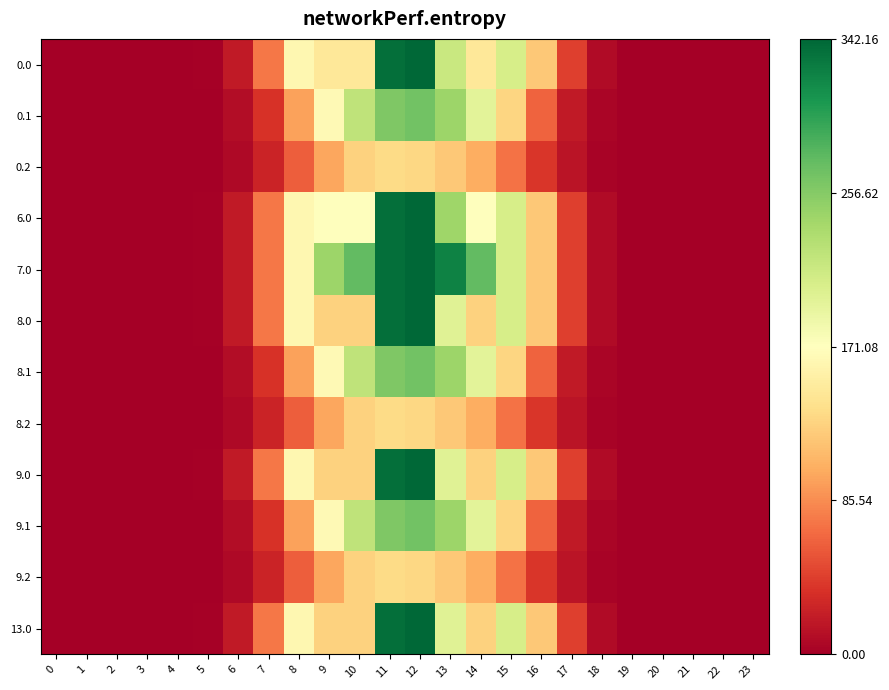

Reading left to right, transcribe all the data shown in this chart.

0.0: 0=0.0	1=0.0	2=0.0	3=0.0	4=0.0	5=1.9	6=19.6	7=73.9	8=162.8	9=146.0	10=146.0	11=336.7	12=342.2	13=216.2	14=146.3	15=207.1	16=120.5	17=43.7	18=8.4	19=0.2	20=0.0	21=0.0	22=0.0	23=0.0
0.1: 0=0.0	1=0.0	2=0.0	3=0.0	4=0.0	5=1.0	6=9.9	7=35.3	8=96.9	9=165.7	10=222.8	11=260.0	12=266.8	13=244.1	14=195.9	15=131.0	16=63.7	17=19.1	18=4.1	19=0.1	20=0.0	21=0.0	22=0.0	23=0.0
0.2: 0=0.0	1=0.0	2=0.0	3=0.0	4=0.0	5=0.9	6=7.6	7=25.9	8=60.8	9=99.9	10=127.9	11=134.8	12=131.6	13=121.6	14=104.0	15=72.0	16=38.7	17=15.0	18=3.7	19=0.0	20=0.0	21=0.0	22=0.0	23=0.0
6.0: 0=0.0	1=0.0	2=0.0	3=0.0	4=0.0	5=1.9	6=19.6	7=73.9	8=162.8	9=172.0	10=172.0	11=336.7	12=342.2	13=242.2	14=172.3	15=207.1	16=120.5	17=43.7	18=8.4	19=0.2	20=0.0	21=0.0	22=0.0	23=0.0
7.0: 0=0.0	1=0.0	2=0.0	3=0.0	4=0.0	5=1.9	6=19.6	7=73.9	8=162.8	9=243.9	10=274.0	11=336.7	12=342.2	13=323.1	14=274.3	15=207.1	16=120.5	17=43.7	18=8.4	19=0.2	20=0.0	21=0.0	22=0.0	23=0.0
8.0: 0=0.0	1=0.0	2=0.0	3=0.0	4=0.0	5=1.9	6=19.6	7=73.9	8=162.8	9=128.0	10=128.0	11=336.7	12=342.2	13=198.2	14=128.3	15=207.1	16=120.5	17=43.7	18=8.4	19=0.2	20=0.0	21=0.0	22=0.0	23=0.0
8.1: 0=0.0	1=0.0	2=0.0	3=0.0	4=0.0	5=1.0	6=9.9	7=35.3	8=96.9	9=165.7	10=222.8	11=260.0	12=266.8	13=244.1	14=195.9	15=131.0	16=63.7	17=19.1	18=4.1	19=0.1	20=0.0	21=0.0	22=0.0	23=0.0
8.2: 0=0.0	1=0.0	2=0.0	3=0.0	4=0.0	5=0.9	6=7.6	7=25.9	8=60.8	9=99.9	10=127.9	11=134.8	12=131.6	13=121.6	14=104.0	15=72.0	16=38.7	17=15.0	18=3.7	19=0.0	20=0.0	21=0.0	22=0.0	23=0.0
9.0: 0=0.0	1=0.0	2=0.0	3=0.0	4=0.0	5=1.9	6=19.6	7=73.9	8=162.8	9=128.0	10=128.0	11=336.7	12=342.2	13=198.2	14=128.3	15=207.1	16=120.5	17=43.7	18=8.4	19=0.2	20=0.0	21=0.0	22=0.0	23=0.0
9.1: 0=0.0	1=0.0	2=0.0	3=0.0	4=0.0	5=1.0	6=9.9	7=35.3	8=96.9	9=165.7	10=222.8	11=260.0	12=266.8	13=244.1	14=195.9	15=131.0	16=63.7	17=19.1	18=4.1	19=0.1	20=0.0	21=0.0	22=0.0	23=0.0
9.2: 0=0.0	1=0.0	2=0.0	3=0.0	4=0.0	5=0.9	6=7.6	7=25.9	8=60.8	9=99.9	10=127.9	11=134.8	12=131.6	13=121.6	14=104.0	15=72.0	16=38.7	17=15.0	18=3.7	19=0.0	20=0.0	21=0.0	22=0.0	23=0.0
13.0: 0=0.0	1=0.0	2=0.0	3=0.0	4=0.0	5=1.9	6=19.6	7=73.9	8=162.8	9=128.0	10=128.0	11=336.7	12=342.2	13=198.2	14=128.3	15=207.1	16=120.5	17=43.7	18=8.4	19=0.2	20=0.0	21=0.0	22=0.0	23=0.0